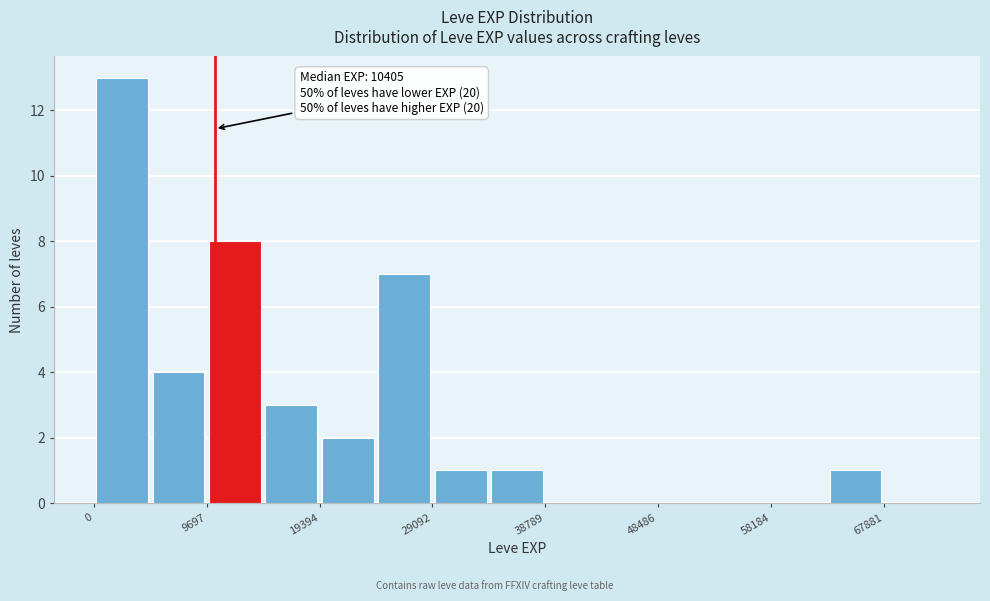

Which range on the x-axis has the tallest bar?

0 to 5000